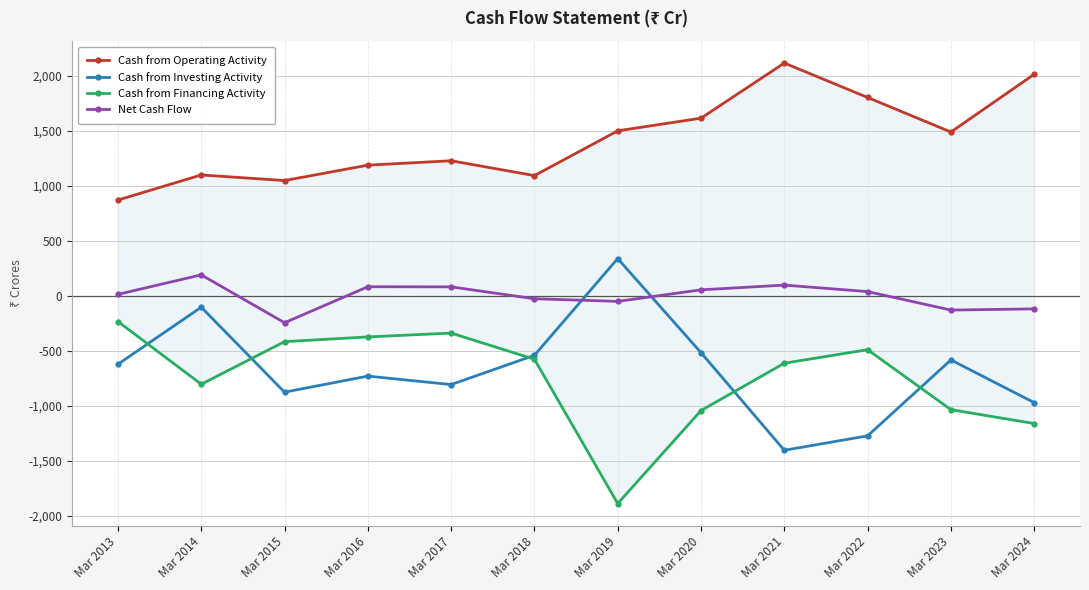

What is the difference between the maximum and minimum values in the Cash from Investing Activity series?

1742